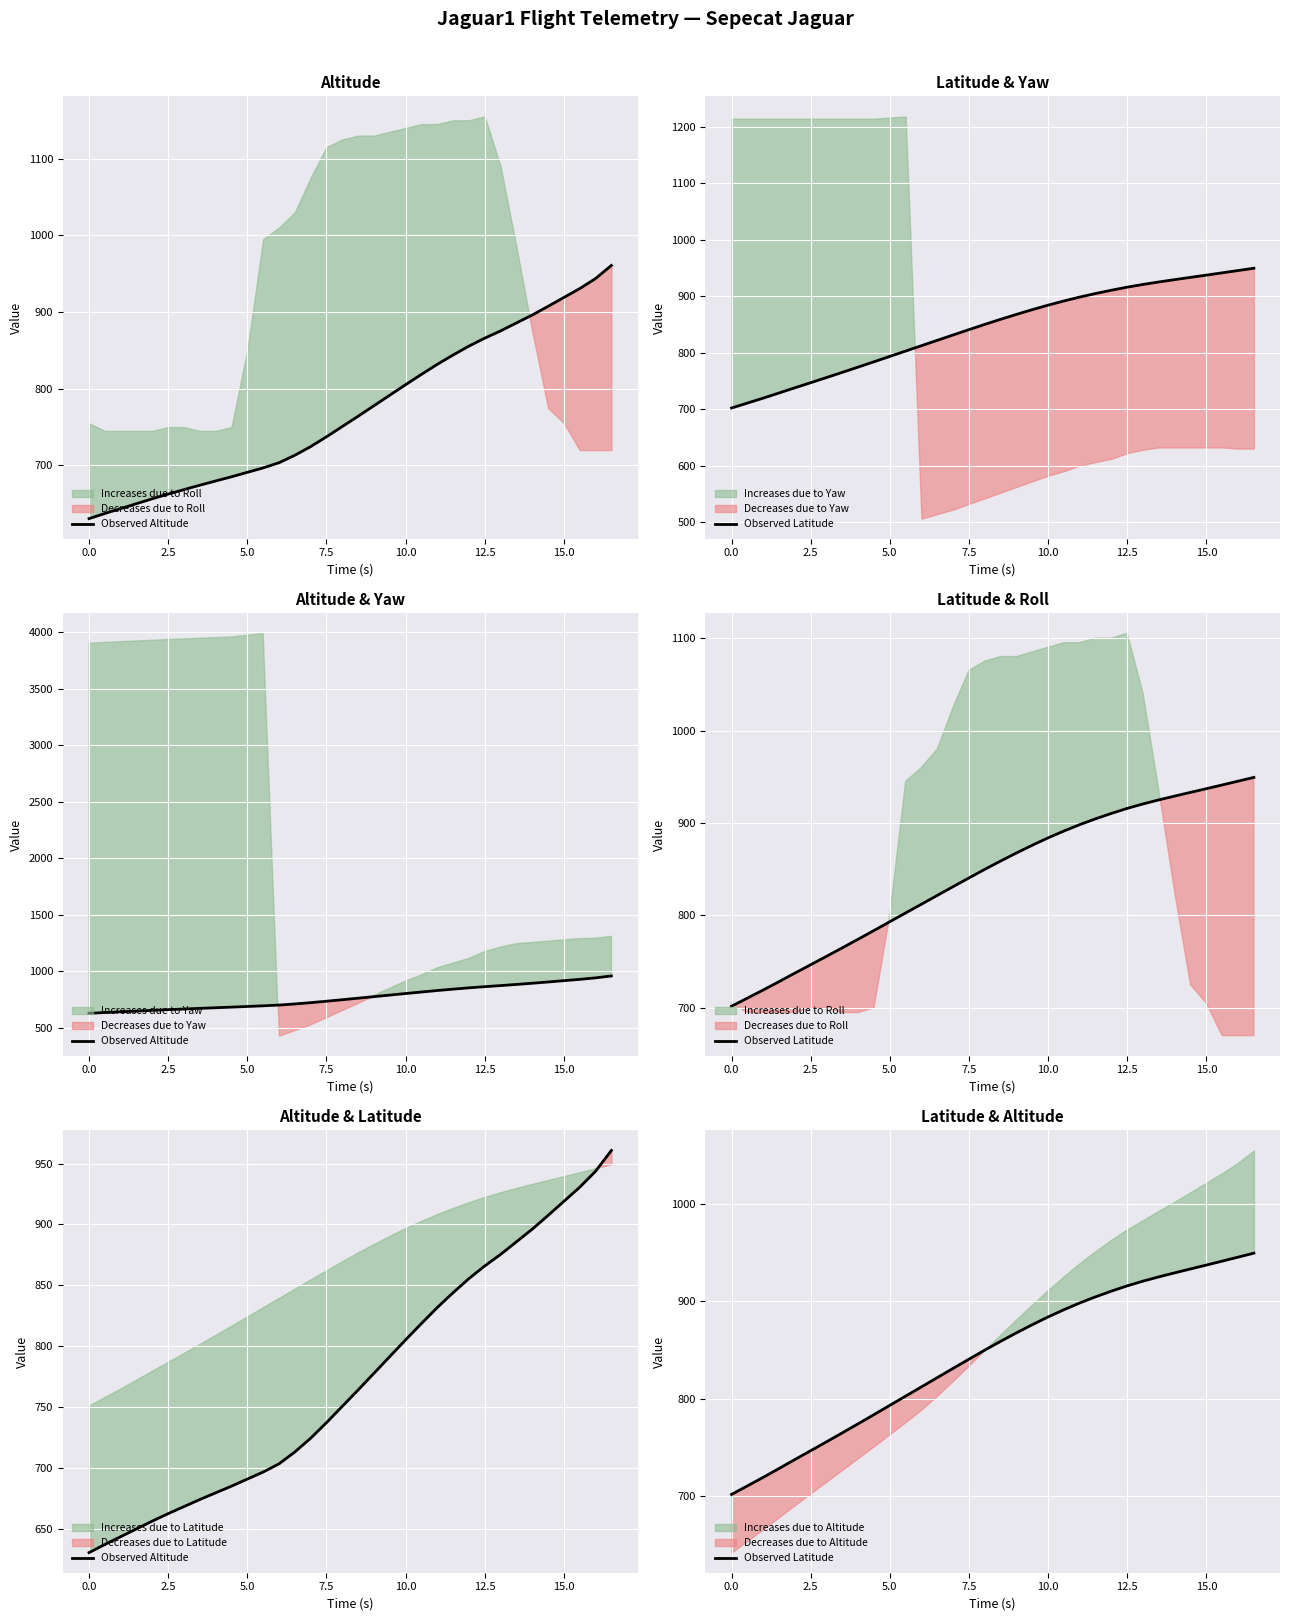

Which series has the largest range (max minus min)?

Observed Altitude